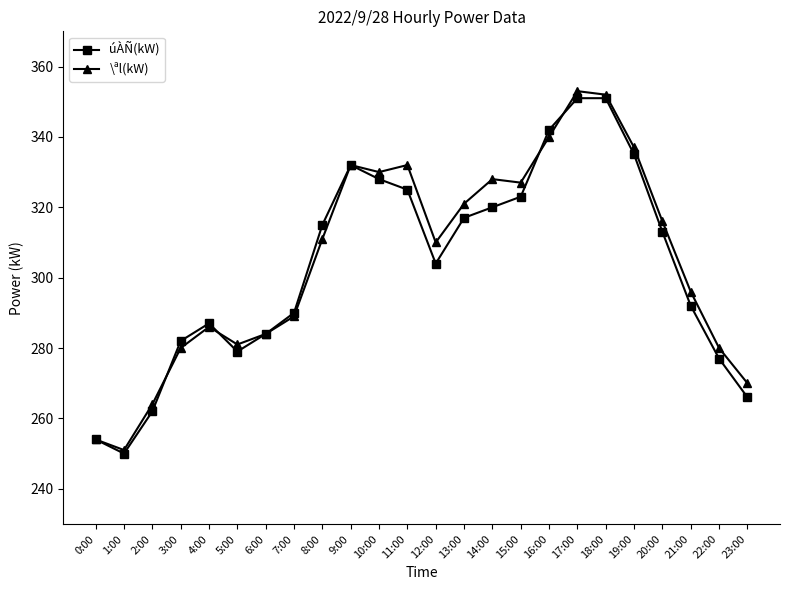

In \ªl(kW), how many points are lower than both neighbors (excluding endpoints)?

5